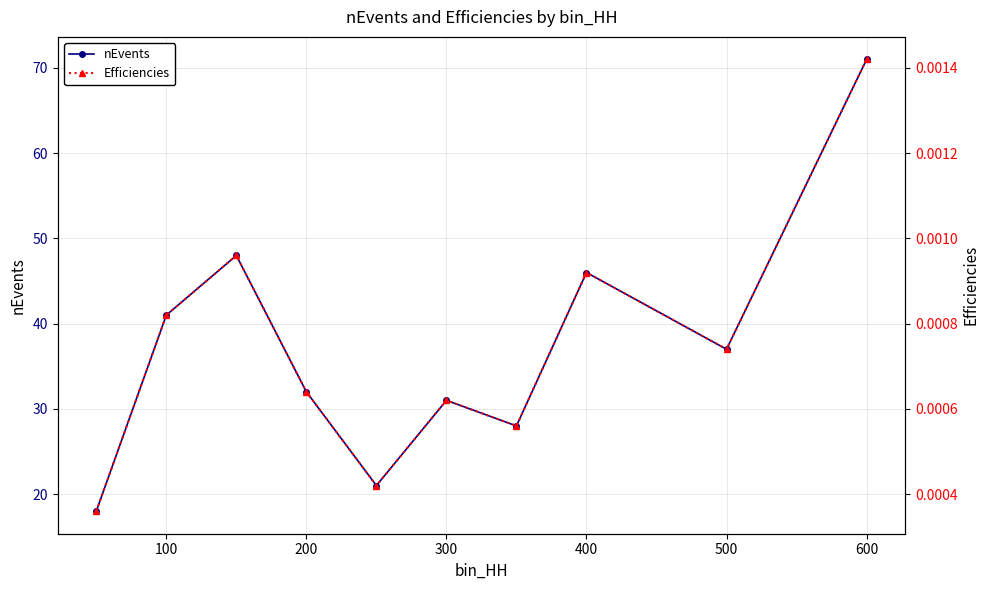

Is it true that nEvents equals 32 at 200?

True